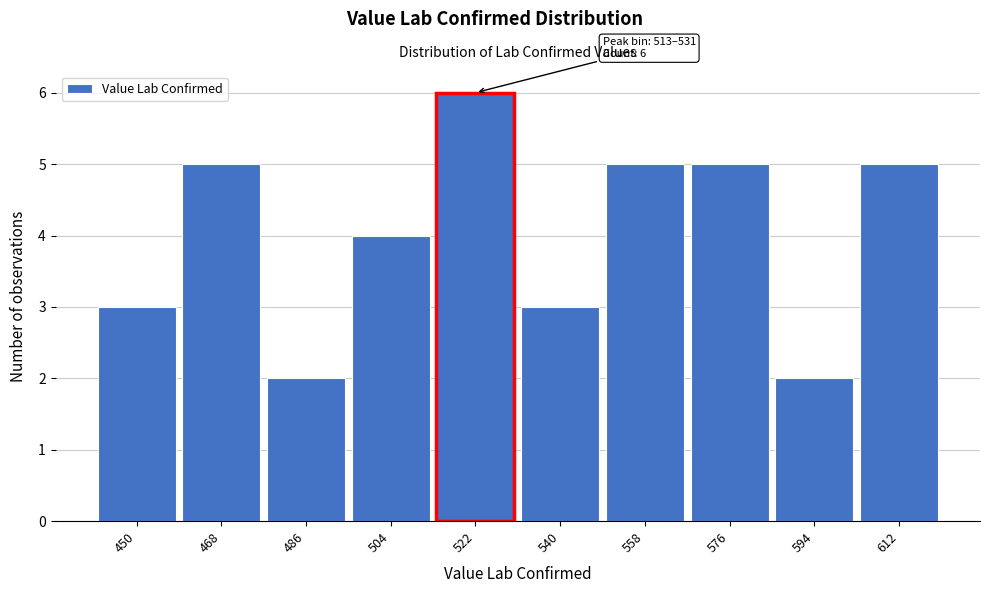

Which range on the x-axis has the tallest bar?

513 to 531